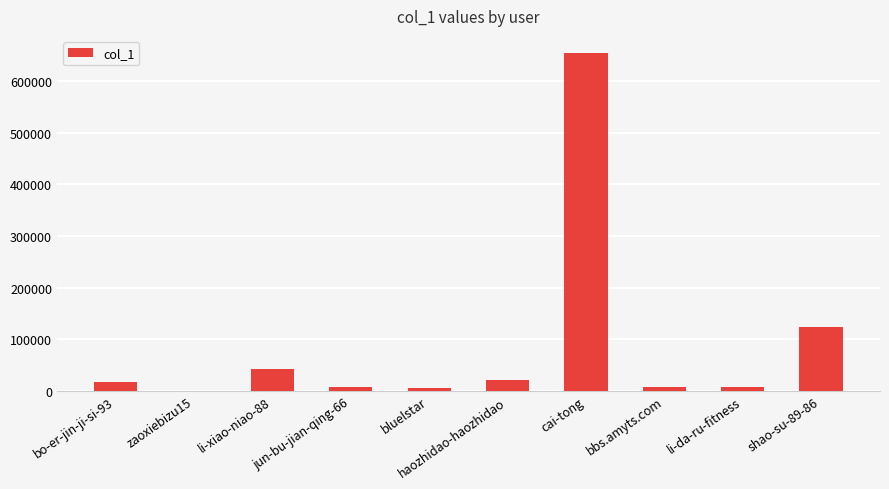

Which has a higher value, jun-bu-jian-qing-66 or cai-tong?

cai-tong